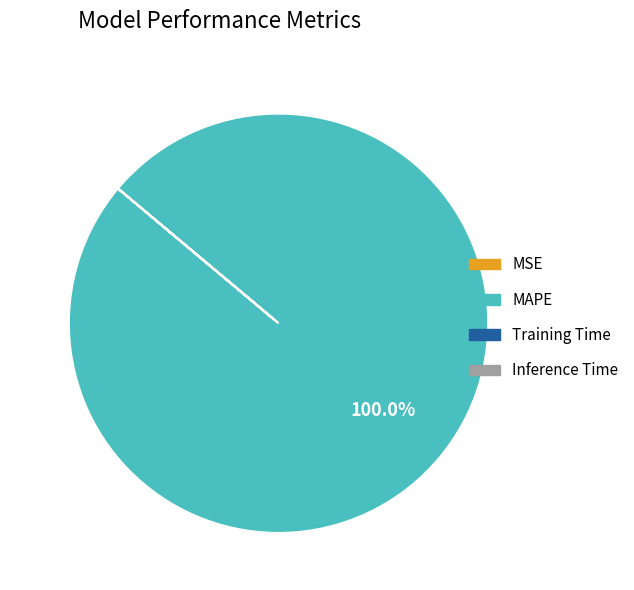

Which category has the biggest portion of the pie?

MAPE